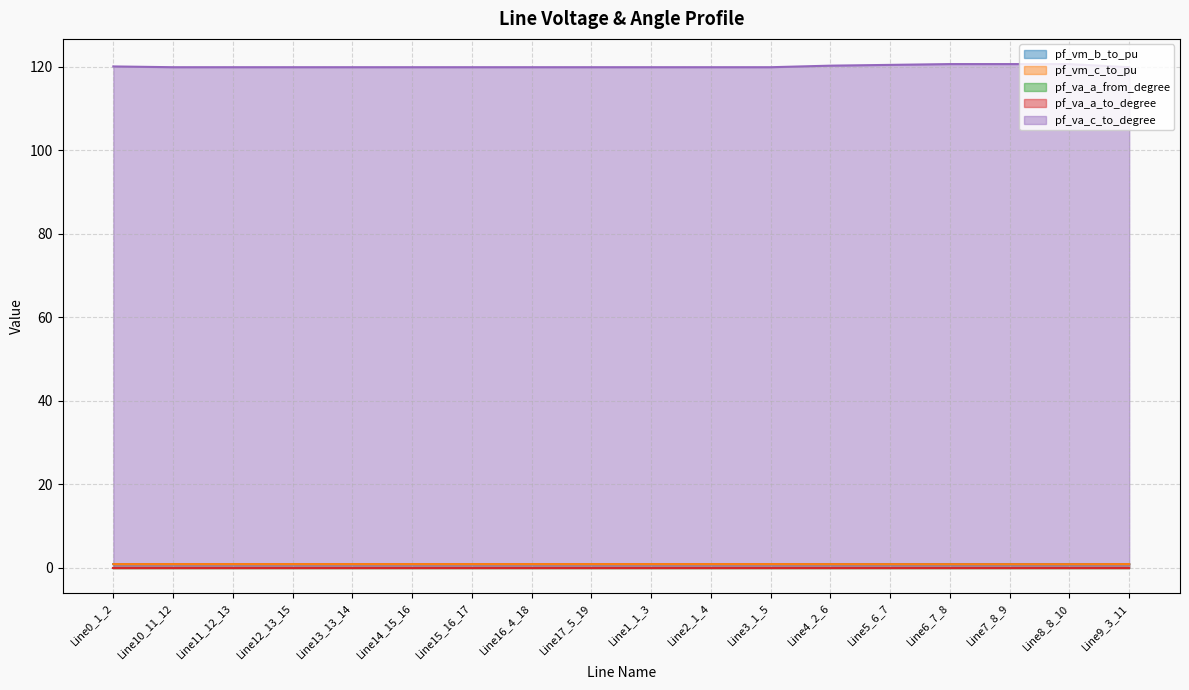

True or false: pf_vm_c_to_pu has a value of 1.2 at Line13_13_14.

False